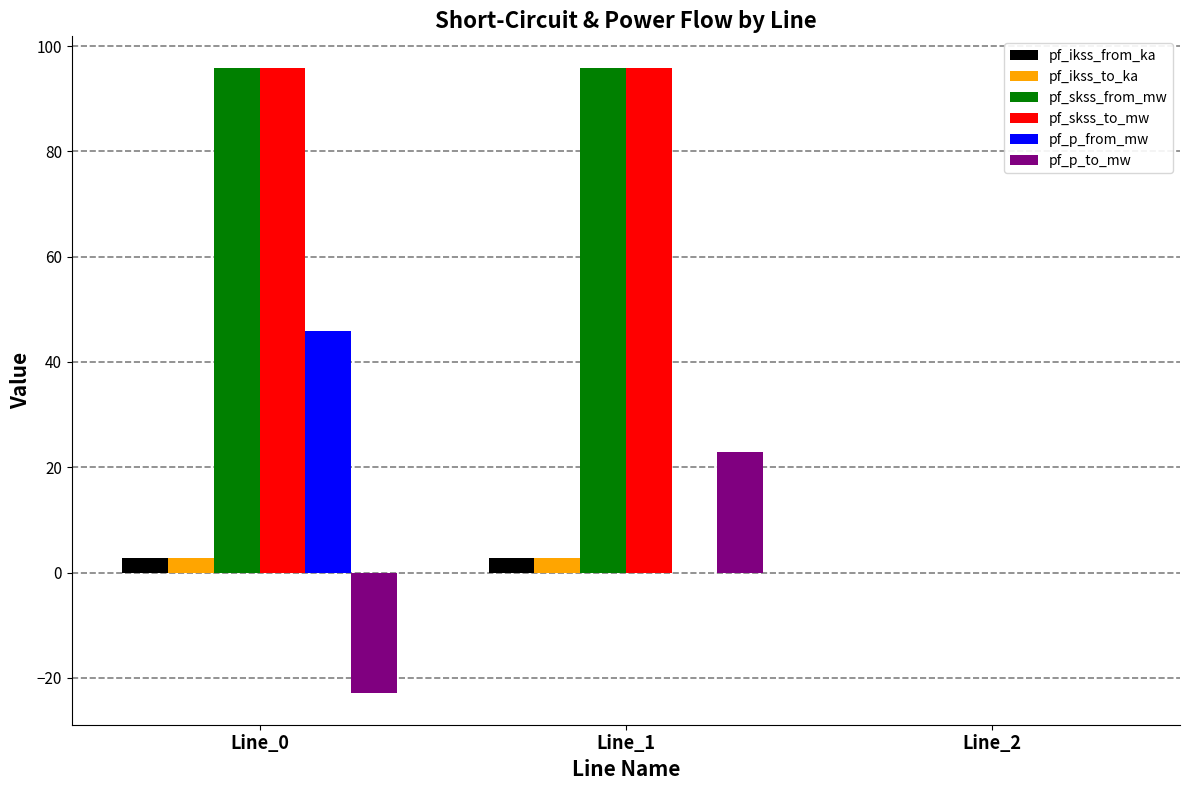

What is the maximum value for pf_skss_to_mw?

95.9